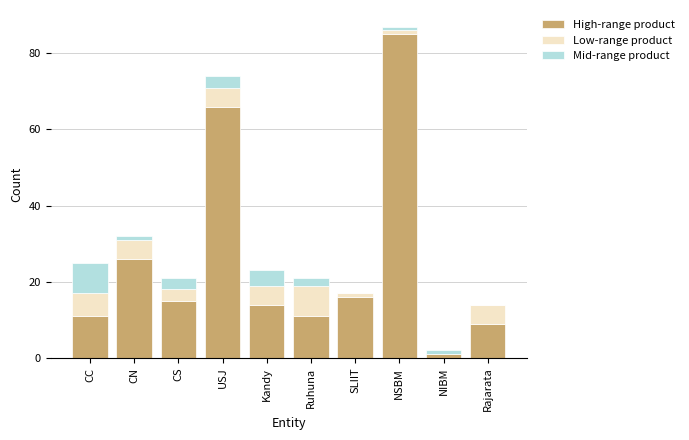

What is the total value across all series at CS?

21